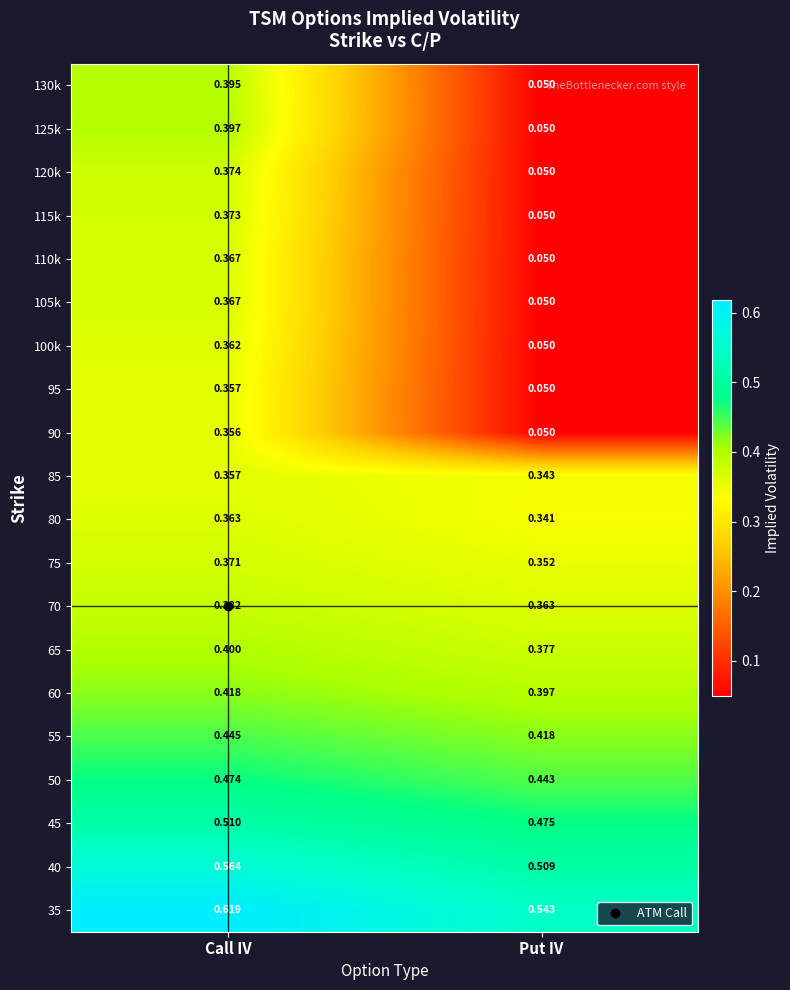

Where is 90 nearest to the value 0?

Put IV